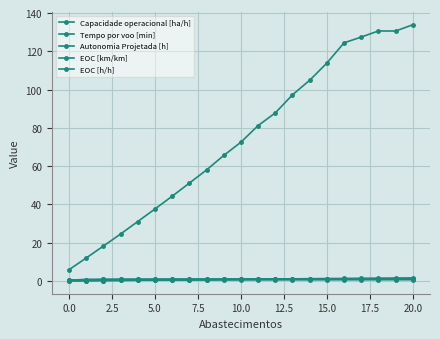

What is the label of the 6th point from the right?

15